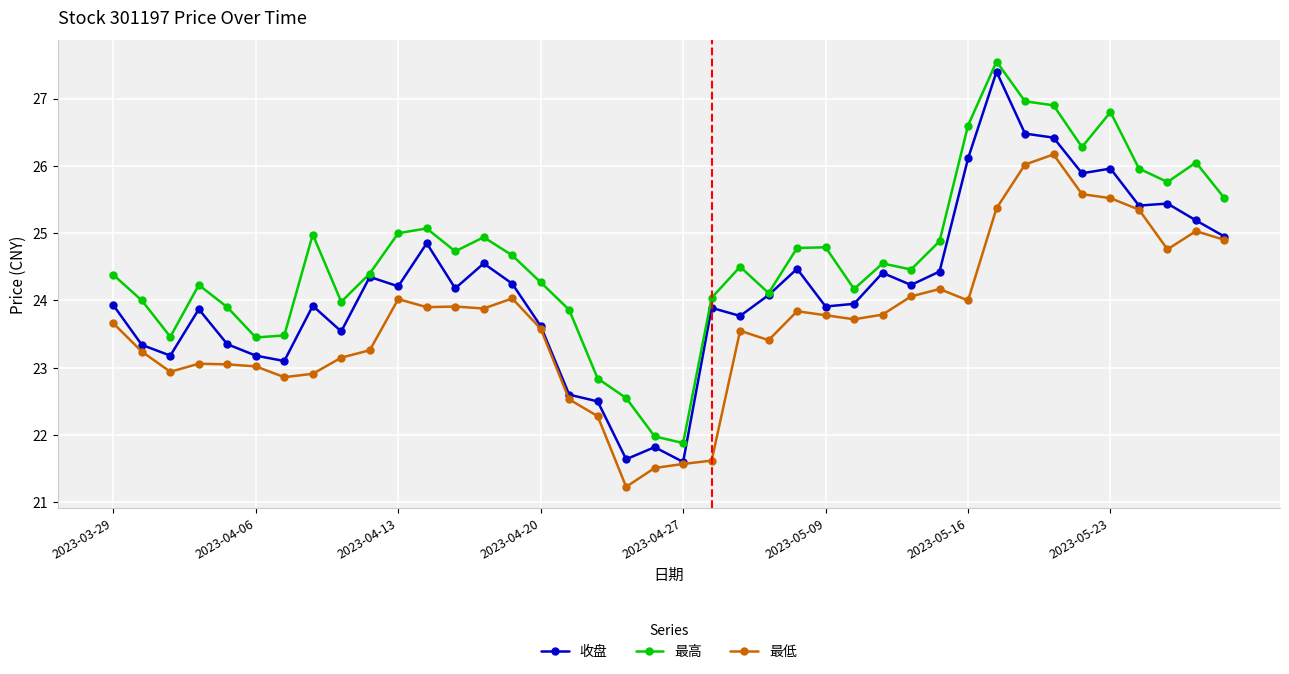

List the series in order of their overall mean, lowest first.

最低, 收盘, 最高